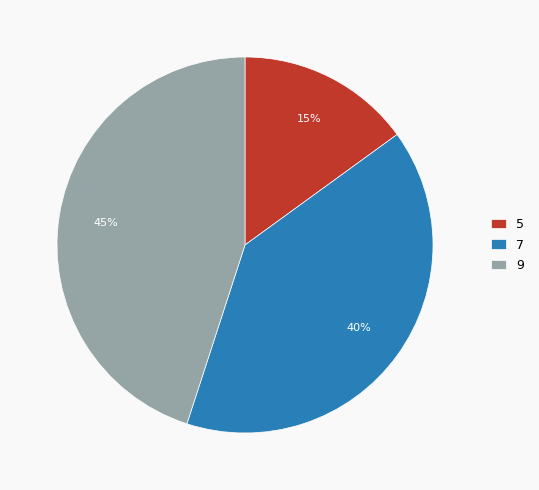

What percentage is the 5 slice, to the nearest percent?

15%